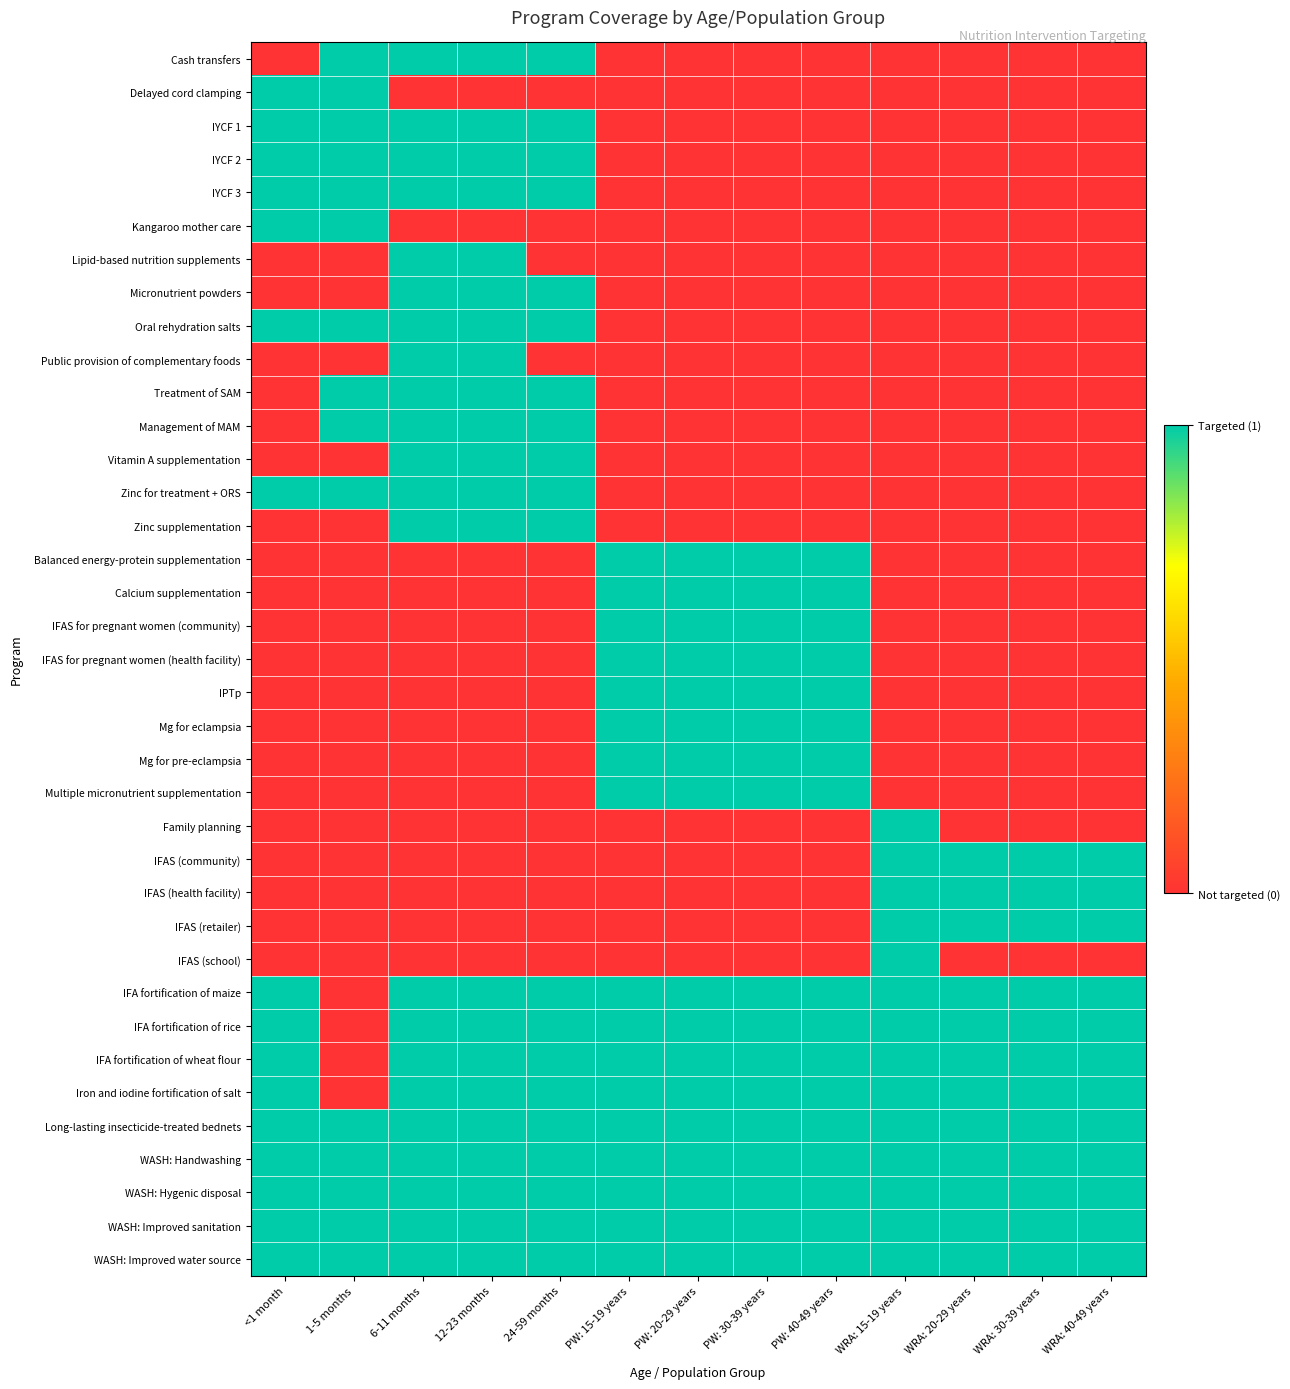

Reading left to right, transcribe all the data shown in this chart.

Cash transfers: <1 month=0	1-5 months=1	6-11 months=1	12-23 months=1	24-59 months=1	PW: 15-19 years=0	PW: 20-29 years=0	PW: 30-39 years=0	PW: 40-49 years=0	WRA: 15-19 years=0	WRA: 20-29 years=0	WRA: 30-39 years=0	WRA: 40-49 years=0
Delayed cord clamping: <1 month=1	1-5 months=1	6-11 months=0	12-23 months=0	24-59 months=0	PW: 15-19 years=0	PW: 20-29 years=0	PW: 30-39 years=0	PW: 40-49 years=0	WRA: 15-19 years=0	WRA: 20-29 years=0	WRA: 30-39 years=0	WRA: 40-49 years=0
IYCF 1: <1 month=1	1-5 months=1	6-11 months=1	12-23 months=1	24-59 months=1	PW: 15-19 years=0	PW: 20-29 years=0	PW: 30-39 years=0	PW: 40-49 years=0	WRA: 15-19 years=0	WRA: 20-29 years=0	WRA: 30-39 years=0	WRA: 40-49 years=0
IYCF 2: <1 month=1	1-5 months=1	6-11 months=1	12-23 months=1	24-59 months=1	PW: 15-19 years=0	PW: 20-29 years=0	PW: 30-39 years=0	PW: 40-49 years=0	WRA: 15-19 years=0	WRA: 20-29 years=0	WRA: 30-39 years=0	WRA: 40-49 years=0
IYCF 3: <1 month=1	1-5 months=1	6-11 months=1	12-23 months=1	24-59 months=1	PW: 15-19 years=0	PW: 20-29 years=0	PW: 30-39 years=0	PW: 40-49 years=0	WRA: 15-19 years=0	WRA: 20-29 years=0	WRA: 30-39 years=0	WRA: 40-49 years=0
Kangaroo mother care: <1 month=1	1-5 months=1	6-11 months=0	12-23 months=0	24-59 months=0	PW: 15-19 years=0	PW: 20-29 years=0	PW: 30-39 years=0	PW: 40-49 years=0	WRA: 15-19 years=0	WRA: 20-29 years=0	WRA: 30-39 years=0	WRA: 40-49 years=0
Lipid-based nutrition supplements: <1 month=0	1-5 months=0	6-11 months=1	12-23 months=1	24-59 months=0	PW: 15-19 years=0	PW: 20-29 years=0	PW: 30-39 years=0	PW: 40-49 years=0	WRA: 15-19 years=0	WRA: 20-29 years=0	WRA: 30-39 years=0	WRA: 40-49 years=0
Micronutrient powders: <1 month=0	1-5 months=0	6-11 months=1	12-23 months=1	24-59 months=1	PW: 15-19 years=0	PW: 20-29 years=0	PW: 30-39 years=0	PW: 40-49 years=0	WRA: 15-19 years=0	WRA: 20-29 years=0	WRA: 30-39 years=0	WRA: 40-49 years=0
Oral rehydration salts: <1 month=1	1-5 months=1	6-11 months=1	12-23 months=1	24-59 months=1	PW: 15-19 years=0	PW: 20-29 years=0	PW: 30-39 years=0	PW: 40-49 years=0	WRA: 15-19 years=0	WRA: 20-29 years=0	WRA: 30-39 years=0	WRA: 40-49 years=0
Public provision of complementary foods: <1 month=0	1-5 months=0	6-11 months=1	12-23 months=1	24-59 months=0	PW: 15-19 years=0	PW: 20-29 years=0	PW: 30-39 years=0	PW: 40-49 years=0	WRA: 15-19 years=0	WRA: 20-29 years=0	WRA: 30-39 years=0	WRA: 40-49 years=0
Treatment of SAM: <1 month=0	1-5 months=1	6-11 months=1	12-23 months=1	24-59 months=1	PW: 15-19 years=0	PW: 20-29 years=0	PW: 30-39 years=0	PW: 40-49 years=0	WRA: 15-19 years=0	WRA: 20-29 years=0	WRA: 30-39 years=0	WRA: 40-49 years=0
Management of MAM: <1 month=0	1-5 months=1	6-11 months=1	12-23 months=1	24-59 months=1	PW: 15-19 years=0	PW: 20-29 years=0	PW: 30-39 years=0	PW: 40-49 years=0	WRA: 15-19 years=0	WRA: 20-29 years=0	WRA: 30-39 years=0	WRA: 40-49 years=0
Vitamin A supplementation: <1 month=0	1-5 months=0	6-11 months=1	12-23 months=1	24-59 months=1	PW: 15-19 years=0	PW: 20-29 years=0	PW: 30-39 years=0	PW: 40-49 years=0	WRA: 15-19 years=0	WRA: 20-29 years=0	WRA: 30-39 years=0	WRA: 40-49 years=0
Zinc for treatment + ORS: <1 month=1	1-5 months=1	6-11 months=1	12-23 months=1	24-59 months=1	PW: 15-19 years=0	PW: 20-29 years=0	PW: 30-39 years=0	PW: 40-49 years=0	WRA: 15-19 years=0	WRA: 20-29 years=0	WRA: 30-39 years=0	WRA: 40-49 years=0
Zinc supplementation: <1 month=0	1-5 months=0	6-11 months=1	12-23 months=1	24-59 months=1	PW: 15-19 years=0	PW: 20-29 years=0	PW: 30-39 years=0	PW: 40-49 years=0	WRA: 15-19 years=0	WRA: 20-29 years=0	WRA: 30-39 years=0	WRA: 40-49 years=0
Balanced energy-protein supplementation: <1 month=0	1-5 months=0	6-11 months=0	12-23 months=0	24-59 months=0	PW: 15-19 years=1	PW: 20-29 years=1	PW: 30-39 years=1	PW: 40-49 years=1	WRA: 15-19 years=0	WRA: 20-29 years=0	WRA: 30-39 years=0	WRA: 40-49 years=0
Calcium supplementation: <1 month=0	1-5 months=0	6-11 months=0	12-23 months=0	24-59 months=0	PW: 15-19 years=1	PW: 20-29 years=1	PW: 30-39 years=1	PW: 40-49 years=1	WRA: 15-19 years=0	WRA: 20-29 years=0	WRA: 30-39 years=0	WRA: 40-49 years=0
IFAS for pregnant women (community): <1 month=0	1-5 months=0	6-11 months=0	12-23 months=0	24-59 months=0	PW: 15-19 years=1	PW: 20-29 years=1	PW: 30-39 years=1	PW: 40-49 years=1	WRA: 15-19 years=0	WRA: 20-29 years=0	WRA: 30-39 years=0	WRA: 40-49 years=0
IFAS for pregnant women (health facility): <1 month=0	1-5 months=0	6-11 months=0	12-23 months=0	24-59 months=0	PW: 15-19 years=1	PW: 20-29 years=1	PW: 30-39 years=1	PW: 40-49 years=1	WRA: 15-19 years=0	WRA: 20-29 years=0	WRA: 30-39 years=0	WRA: 40-49 years=0
IPTp: <1 month=0	1-5 months=0	6-11 months=0	12-23 months=0	24-59 months=0	PW: 15-19 years=1	PW: 20-29 years=1	PW: 30-39 years=1	PW: 40-49 years=1	WRA: 15-19 years=0	WRA: 20-29 years=0	WRA: 30-39 years=0	WRA: 40-49 years=0
Mg for eclampsia: <1 month=0	1-5 months=0	6-11 months=0	12-23 months=0	24-59 months=0	PW: 15-19 years=1	PW: 20-29 years=1	PW: 30-39 years=1	PW: 40-49 years=1	WRA: 15-19 years=0	WRA: 20-29 years=0	WRA: 30-39 years=0	WRA: 40-49 years=0
Mg for pre-eclampsia: <1 month=0	1-5 months=0	6-11 months=0	12-23 months=0	24-59 months=0	PW: 15-19 years=1	PW: 20-29 years=1	PW: 30-39 years=1	PW: 40-49 years=1	WRA: 15-19 years=0	WRA: 20-29 years=0	WRA: 30-39 years=0	WRA: 40-49 years=0
Multiple micronutrient supplementation: <1 month=0	1-5 months=0	6-11 months=0	12-23 months=0	24-59 months=0	PW: 15-19 years=1	PW: 20-29 years=1	PW: 30-39 years=1	PW: 40-49 years=1	WRA: 15-19 years=0	WRA: 20-29 years=0	WRA: 30-39 years=0	WRA: 40-49 years=0
Family planning: <1 month=0	1-5 months=0	6-11 months=0	12-23 months=0	24-59 months=0	PW: 15-19 years=0	PW: 20-29 years=0	PW: 30-39 years=0	PW: 40-49 years=0	WRA: 15-19 years=1	WRA: 20-29 years=0	WRA: 30-39 years=0	WRA: 40-49 years=0
IFAS (community): <1 month=0	1-5 months=0	6-11 months=0	12-23 months=0	24-59 months=0	PW: 15-19 years=0	PW: 20-29 years=0	PW: 30-39 years=0	PW: 40-49 years=0	WRA: 15-19 years=1	WRA: 20-29 years=1	WRA: 30-39 years=1	WRA: 40-49 years=1
IFAS (health facility): <1 month=0	1-5 months=0	6-11 months=0	12-23 months=0	24-59 months=0	PW: 15-19 years=0	PW: 20-29 years=0	PW: 30-39 years=0	PW: 40-49 years=0	WRA: 15-19 years=1	WRA: 20-29 years=1	WRA: 30-39 years=1	WRA: 40-49 years=1
IFAS (retailer): <1 month=0	1-5 months=0	6-11 months=0	12-23 months=0	24-59 months=0	PW: 15-19 years=0	PW: 20-29 years=0	PW: 30-39 years=0	PW: 40-49 years=0	WRA: 15-19 years=1	WRA: 20-29 years=1	WRA: 30-39 years=1	WRA: 40-49 years=1
IFAS (school): <1 month=0	1-5 months=0	6-11 months=0	12-23 months=0	24-59 months=0	PW: 15-19 years=0	PW: 20-29 years=0	PW: 30-39 years=0	PW: 40-49 years=0	WRA: 15-19 years=1	WRA: 20-29 years=0	WRA: 30-39 years=0	WRA: 40-49 years=0
IFA fortification of maize: <1 month=1	1-5 months=0	6-11 months=1	12-23 months=1	24-59 months=1	PW: 15-19 years=1	PW: 20-29 years=1	PW: 30-39 years=1	PW: 40-49 years=1	WRA: 15-19 years=1	WRA: 20-29 years=1	WRA: 30-39 years=1	WRA: 40-49 years=1
IFA fortification of rice: <1 month=1	1-5 months=0	6-11 months=1	12-23 months=1	24-59 months=1	PW: 15-19 years=1	PW: 20-29 years=1	PW: 30-39 years=1	PW: 40-49 years=1	WRA: 15-19 years=1	WRA: 20-29 years=1	WRA: 30-39 years=1	WRA: 40-49 years=1
IFA fortification of wheat flour: <1 month=1	1-5 months=0	6-11 months=1	12-23 months=1	24-59 months=1	PW: 15-19 years=1	PW: 20-29 years=1	PW: 30-39 years=1	PW: 40-49 years=1	WRA: 15-19 years=1	WRA: 20-29 years=1	WRA: 30-39 years=1	WRA: 40-49 years=1
Iron and iodine fortification of salt: <1 month=1	1-5 months=0	6-11 months=1	12-23 months=1	24-59 months=1	PW: 15-19 years=1	PW: 20-29 years=1	PW: 30-39 years=1	PW: 40-49 years=1	WRA: 15-19 years=1	WRA: 20-29 years=1	WRA: 30-39 years=1	WRA: 40-49 years=1
Long-lasting insecticide-treated bednets: <1 month=1	1-5 months=1	6-11 months=1	12-23 months=1	24-59 months=1	PW: 15-19 years=1	PW: 20-29 years=1	PW: 30-39 years=1	PW: 40-49 years=1	WRA: 15-19 years=1	WRA: 20-29 years=1	WRA: 30-39 years=1	WRA: 40-49 years=1
WASH: Handwashing: <1 month=1	1-5 months=1	6-11 months=1	12-23 months=1	24-59 months=1	PW: 15-19 years=1	PW: 20-29 years=1	PW: 30-39 years=1	PW: 40-49 years=1	WRA: 15-19 years=1	WRA: 20-29 years=1	WRA: 30-39 years=1	WRA: 40-49 years=1
WASH: Hygenic disposal: <1 month=1	1-5 months=1	6-11 months=1	12-23 months=1	24-59 months=1	PW: 15-19 years=1	PW: 20-29 years=1	PW: 30-39 years=1	PW: 40-49 years=1	WRA: 15-19 years=1	WRA: 20-29 years=1	WRA: 30-39 years=1	WRA: 40-49 years=1
WASH: Improved sanitation: <1 month=1	1-5 months=1	6-11 months=1	12-23 months=1	24-59 months=1	PW: 15-19 years=1	PW: 20-29 years=1	PW: 30-39 years=1	PW: 40-49 years=1	WRA: 15-19 years=1	WRA: 20-29 years=1	WRA: 30-39 years=1	WRA: 40-49 years=1
WASH: Improved water source: <1 month=1	1-5 months=1	6-11 months=1	12-23 months=1	24-59 months=1	PW: 15-19 years=1	PW: 20-29 years=1	PW: 30-39 years=1	PW: 40-49 years=1	WRA: 15-19 years=1	WRA: 20-29 years=1	WRA: 30-39 years=1	WRA: 40-49 years=1